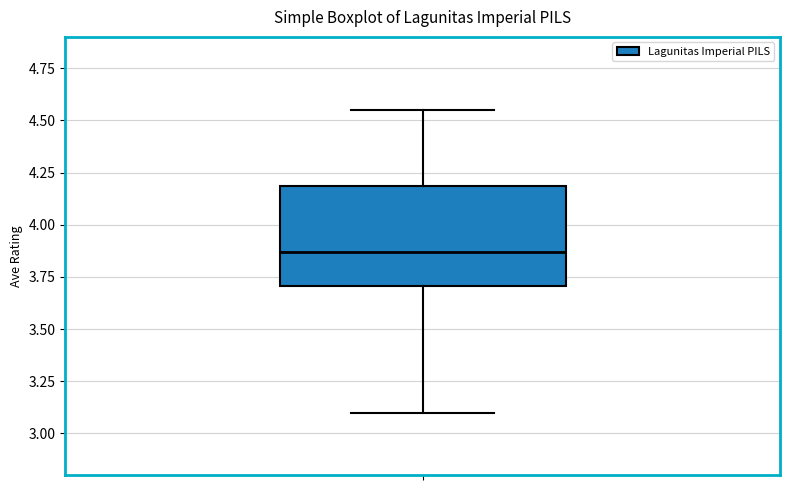

Transcribe this box plot: give where the median line is, the range the box spans, and where the two whiskers end, as read against the y-axis. The values are not printed on the chart, so give them approximately, as read against the axis.

median 3.85, box 3.70 to 4.20, whiskers 3.10 to 4.55